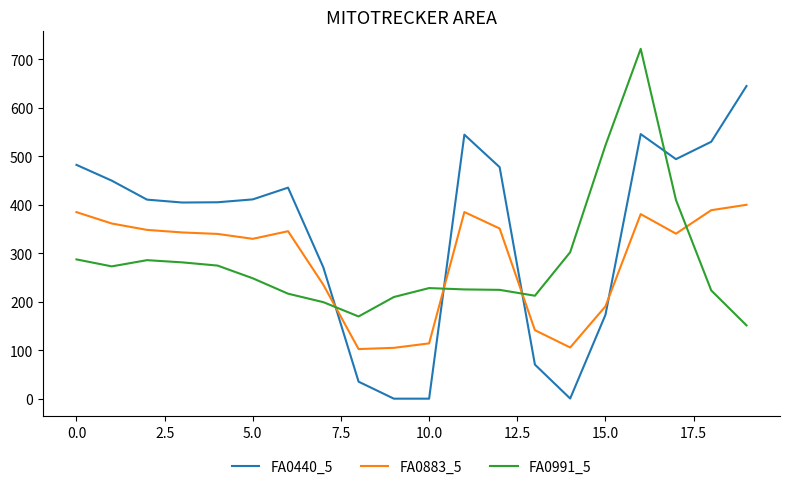

What is the difference between the maximum and minimum values in the FA0883_5 series?

297.4